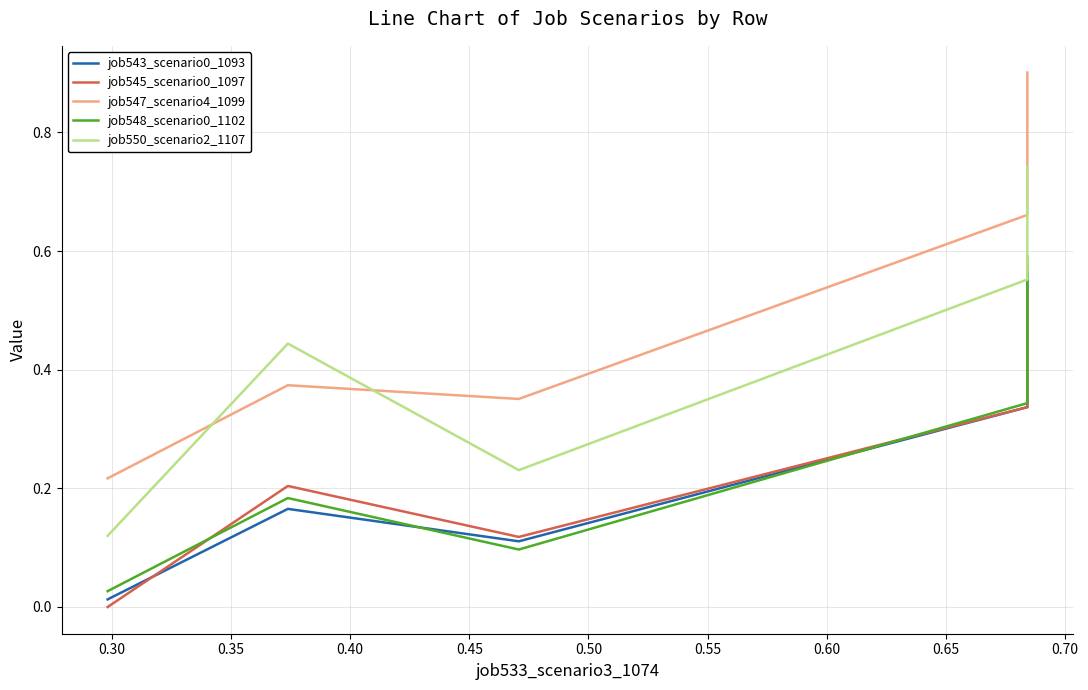

True or false: job545_scenario0_1097 and job548_scenario0_1102 intersect in this chart.

True